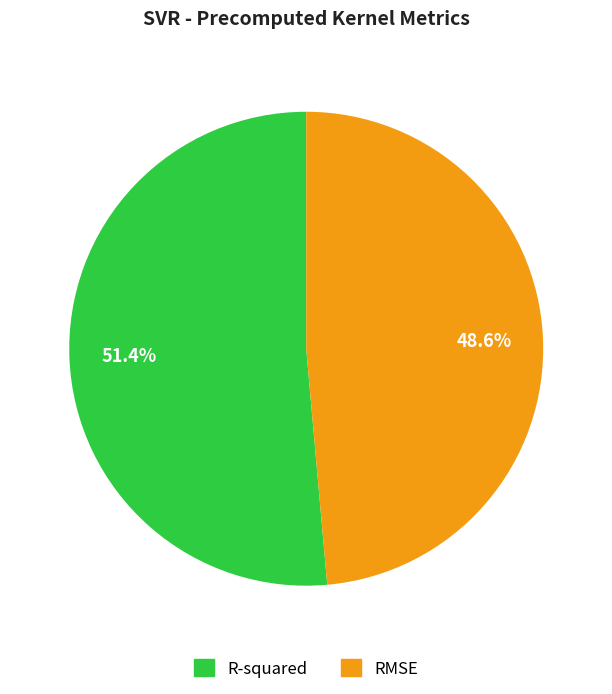

Rank the categories by value from highest to lowest.

R-squared, RMSE